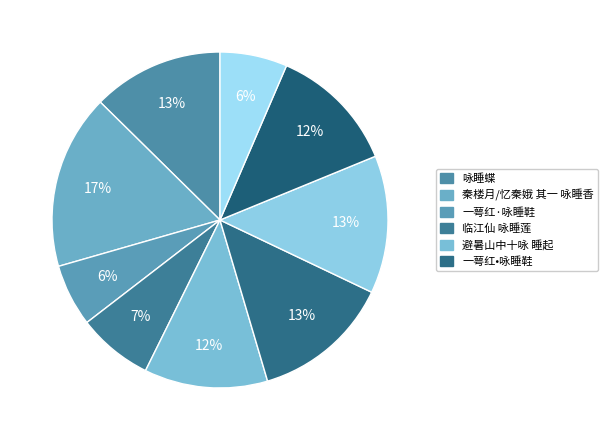

Count the number of slices in the pie.

9